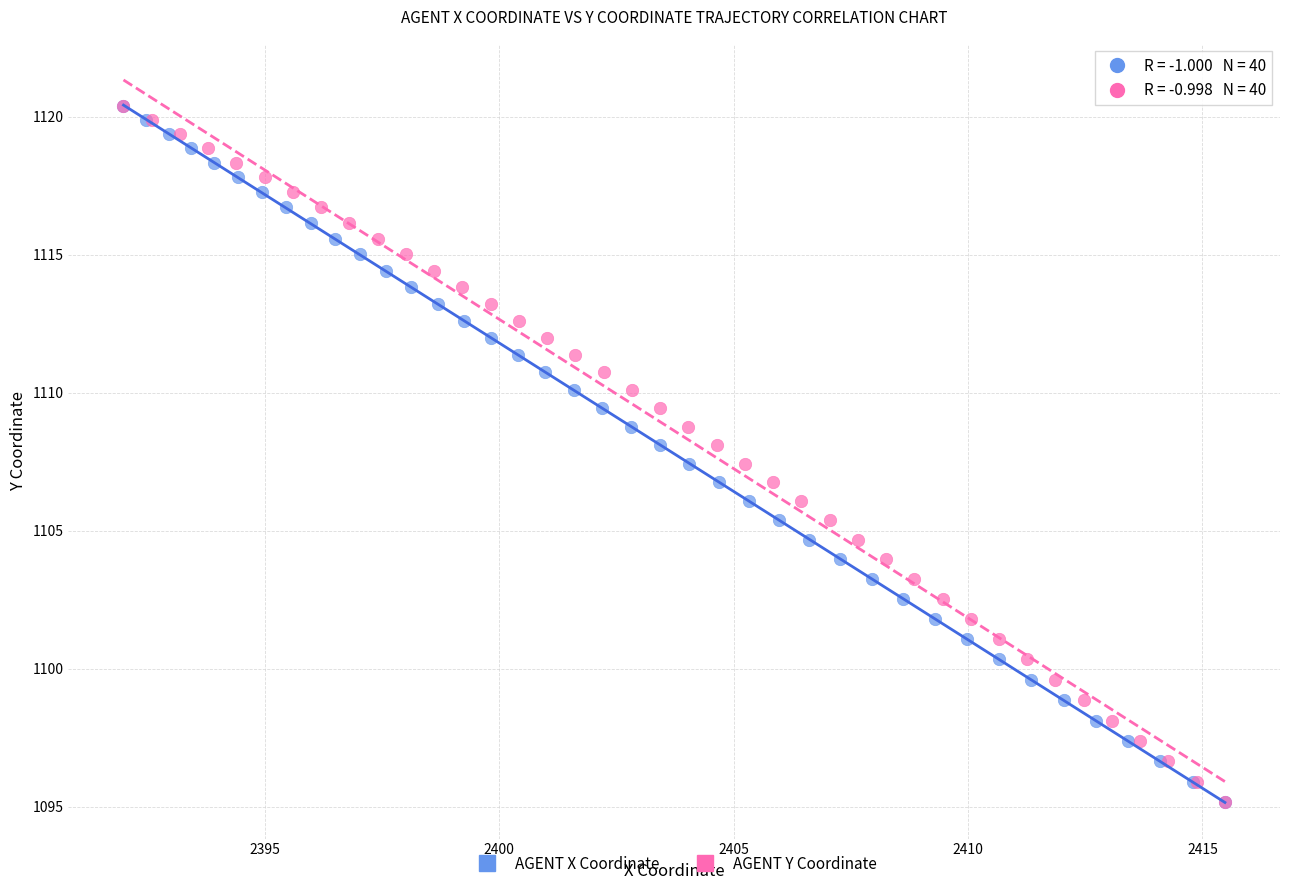

What are all the series names shown in the legend?

AGENT X Coordinate, AGENT Y Coordinate